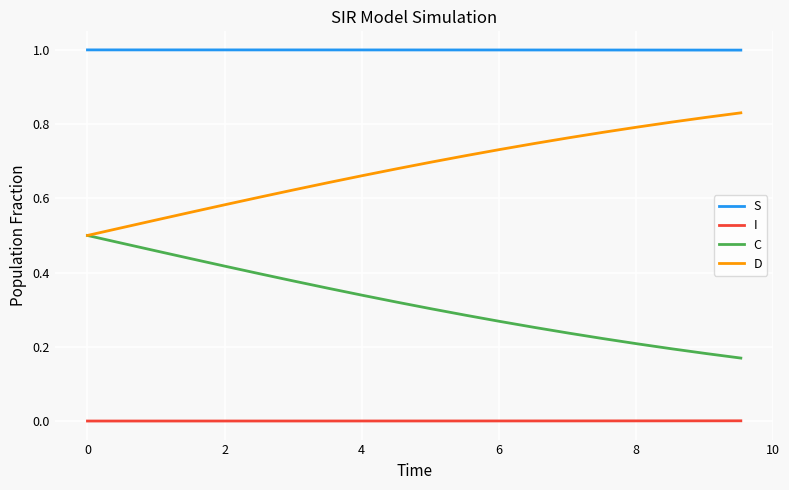

What is the lowest value of the S series?

1.0